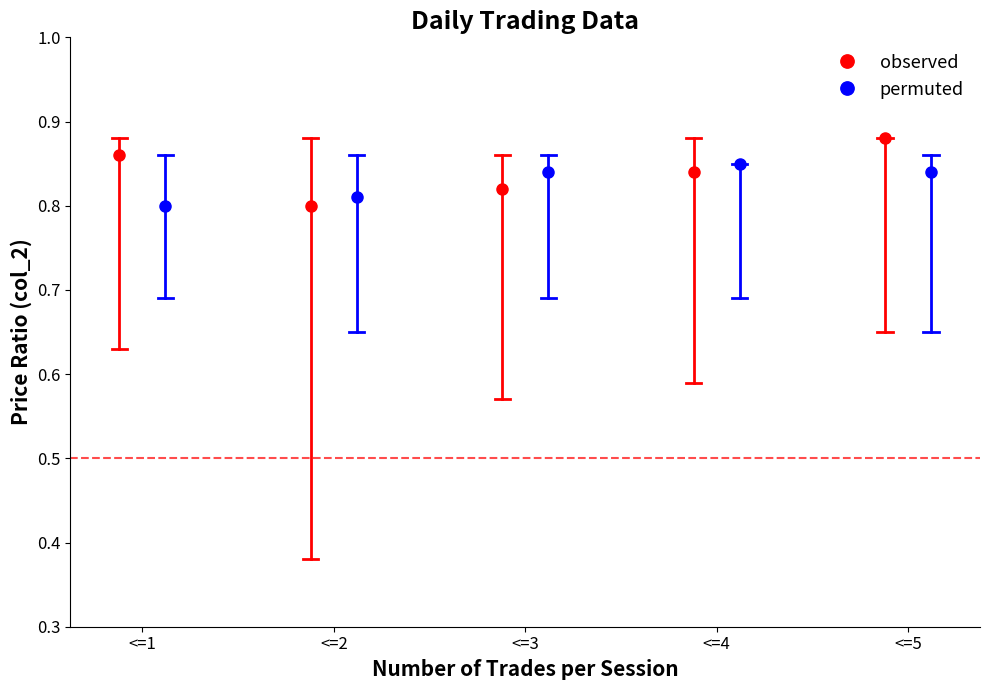

Which series has the widest spread of values?

observed